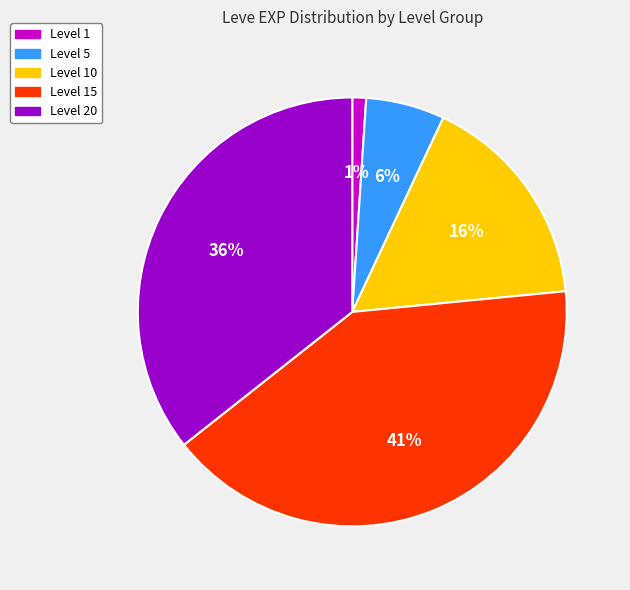

Is the sum of Level 1 and Level 10 greater than half?

No